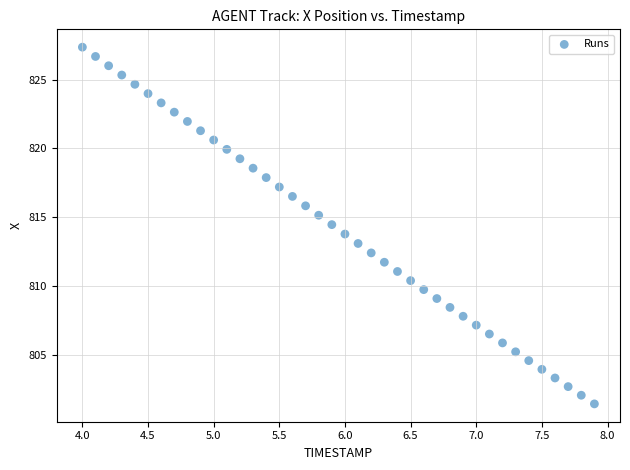

What is the range of Y values (max minus min)?

25.9